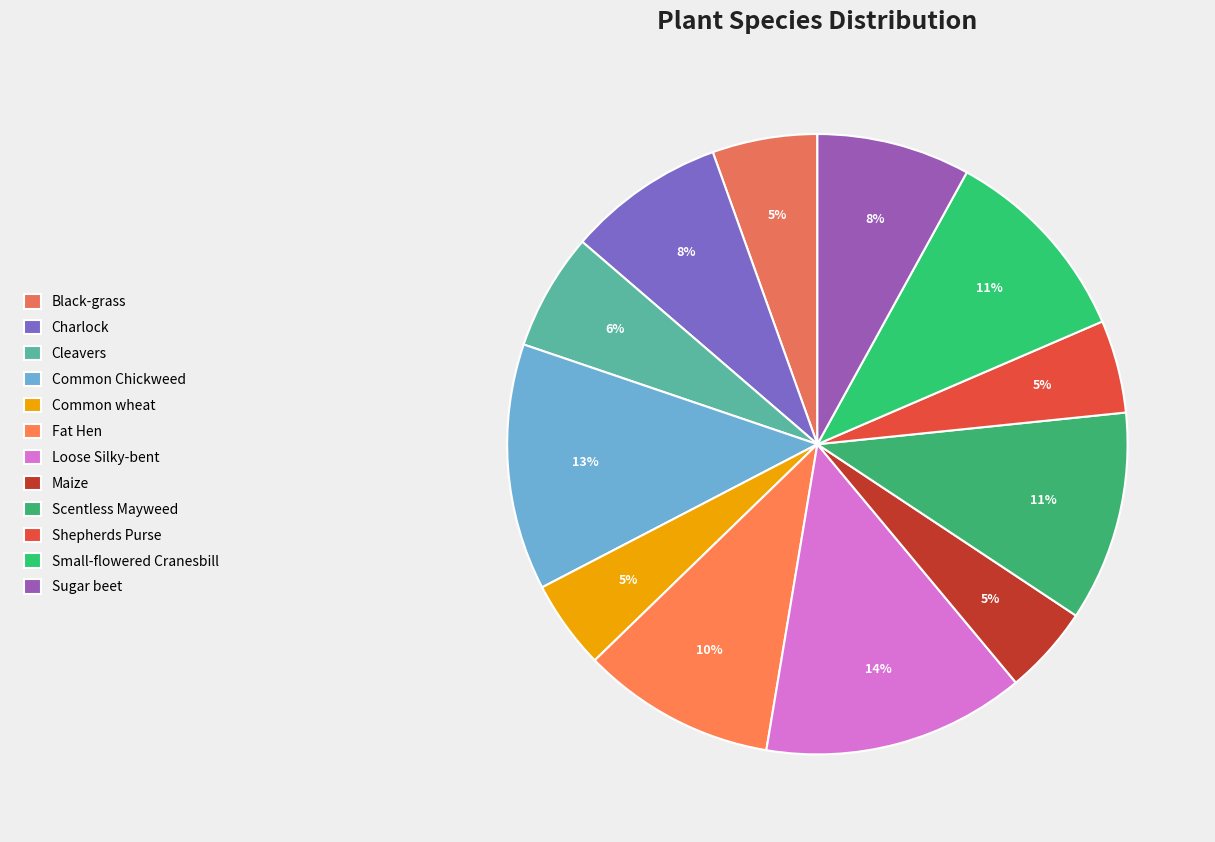

What is the ratio of the value at Small-flowered Cranesbill to the value at Black-grass?

1.9